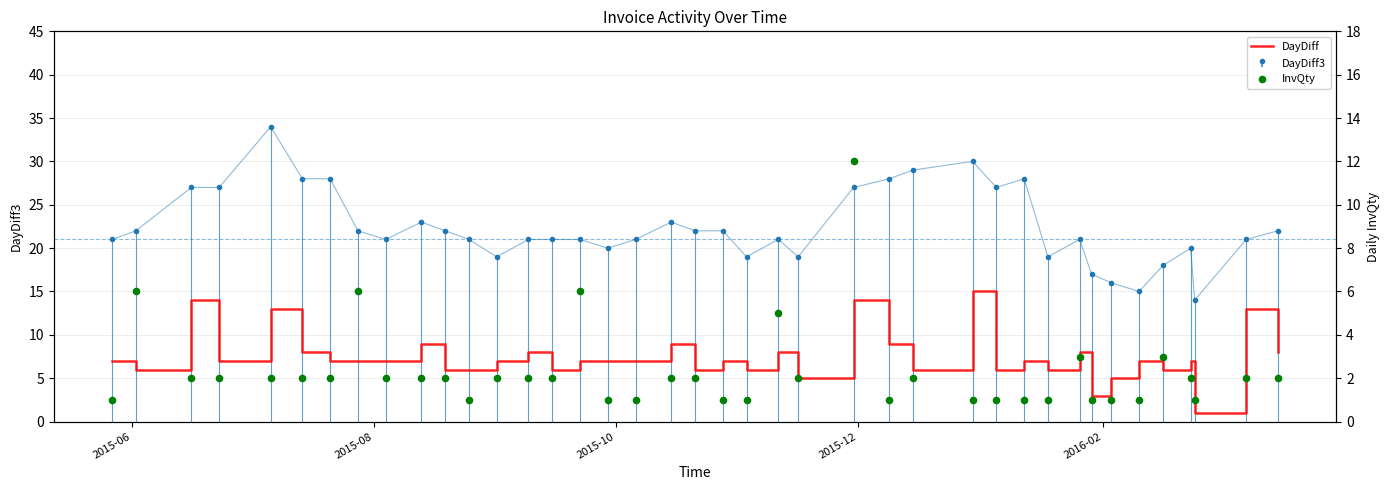

Which series has the largest total across all categories?

DayDiff